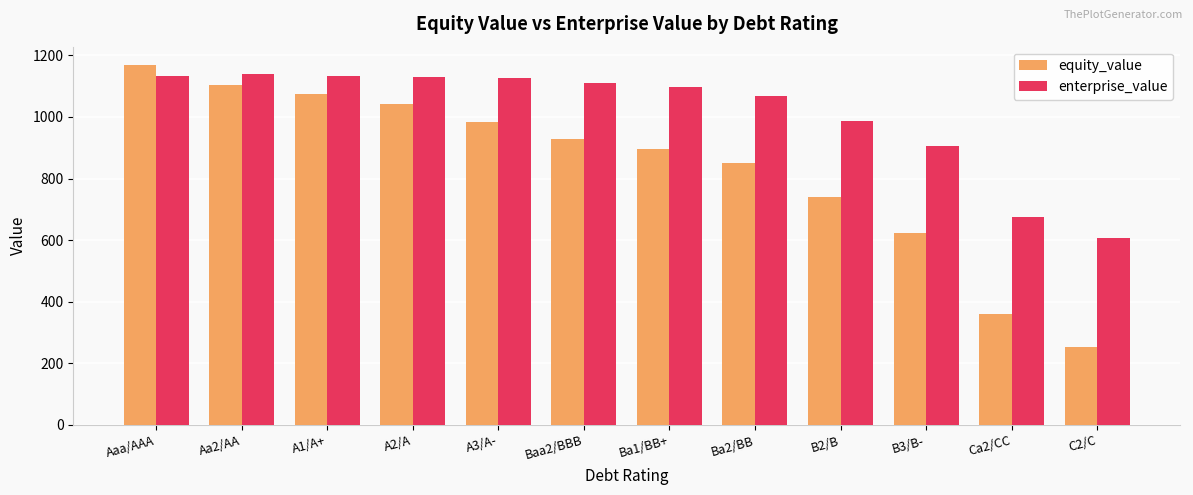

At which label is enterprise_value closest to 873?

B3/B-